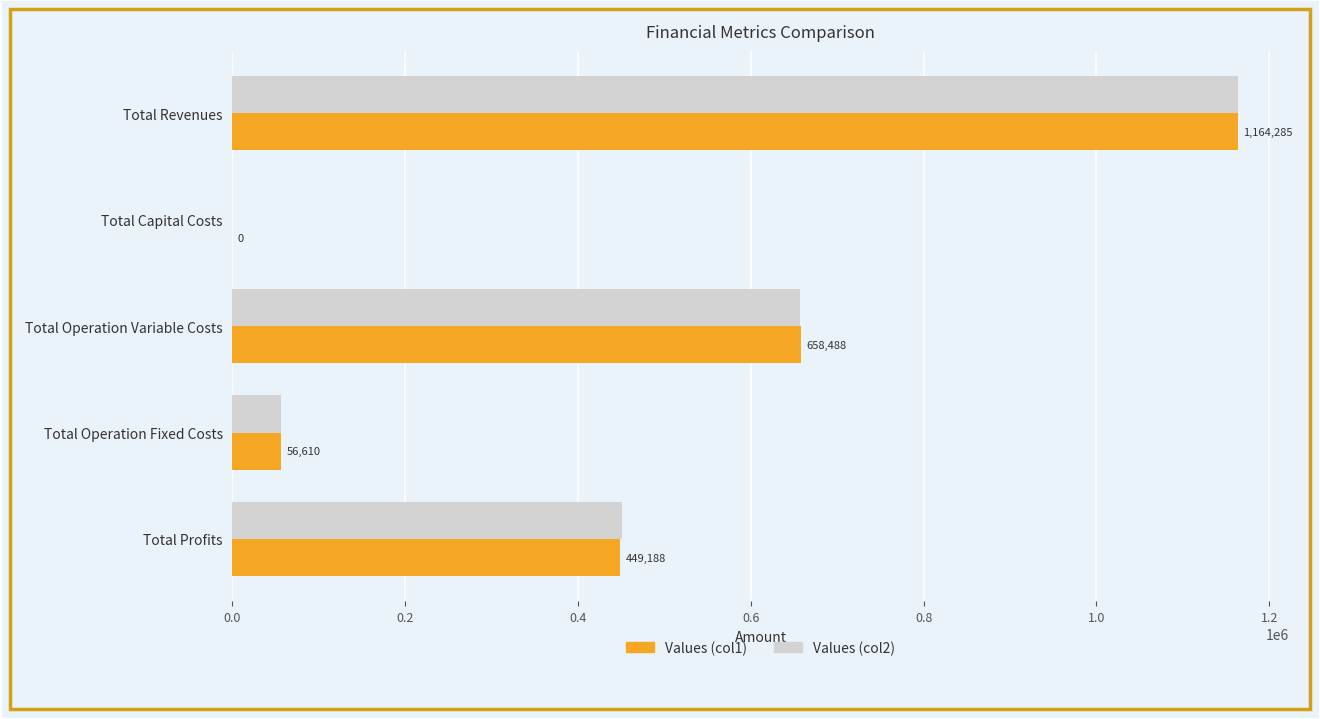

Is the value of Values (col2) at Total Operation Fixed Costs greater than the value of Values (col1) at Total Operation Variable Costs?

No